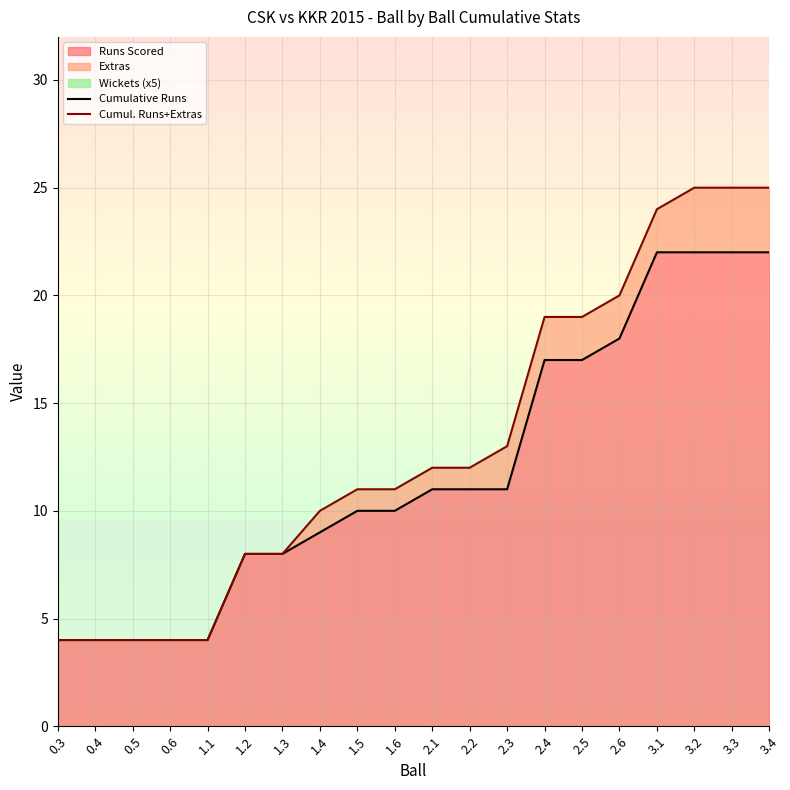

Where is Cumulative Runs nearest to the value 13?

2.1